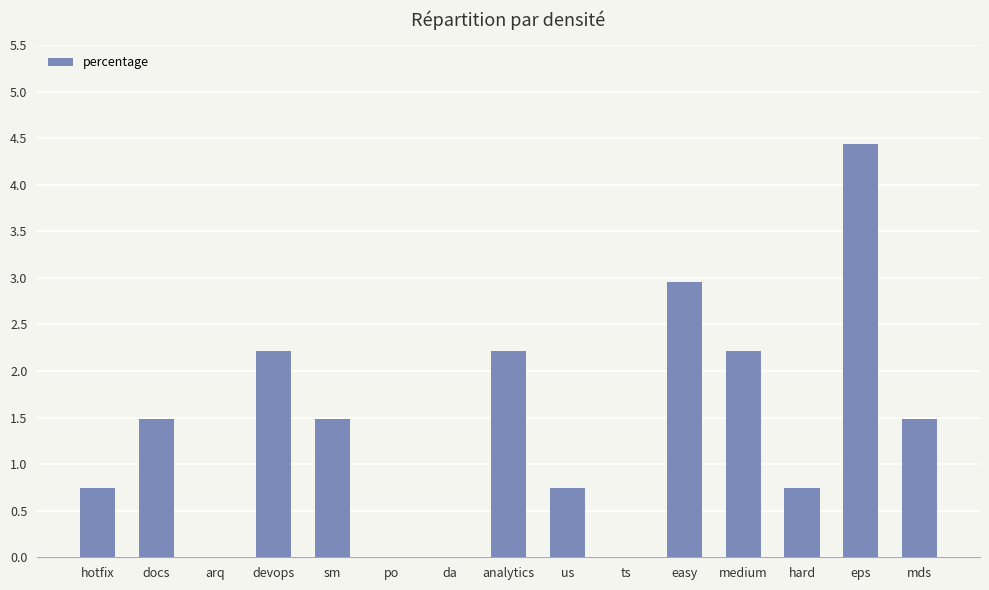

What is the change in value from arq to easy?

+3.0